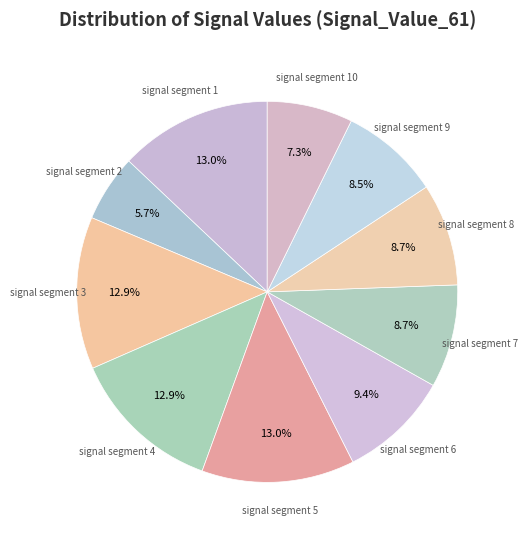

Is there any slice that represents more than half of the pie?

No